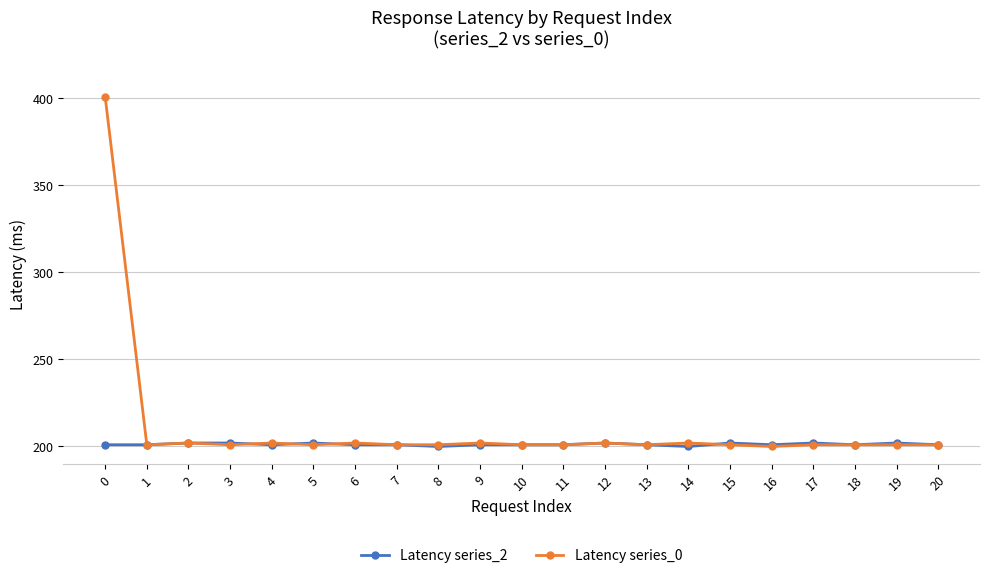

True or false: Latency series_0 has a value of 120 at 14.

False